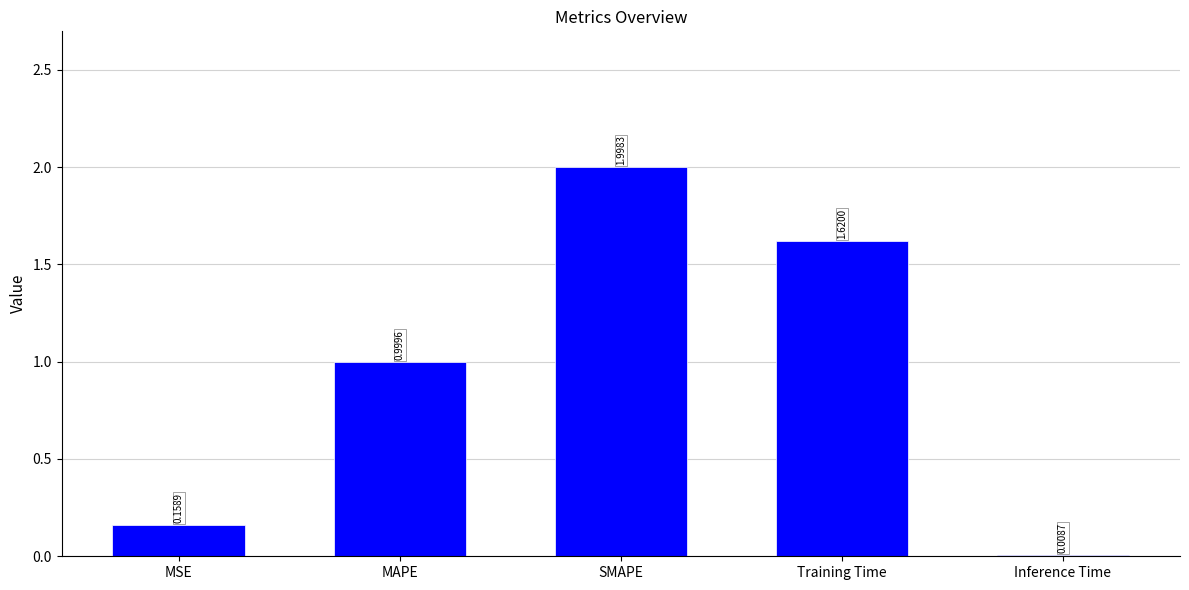

What is the label of the 3rd bar from the right?

SMAPE